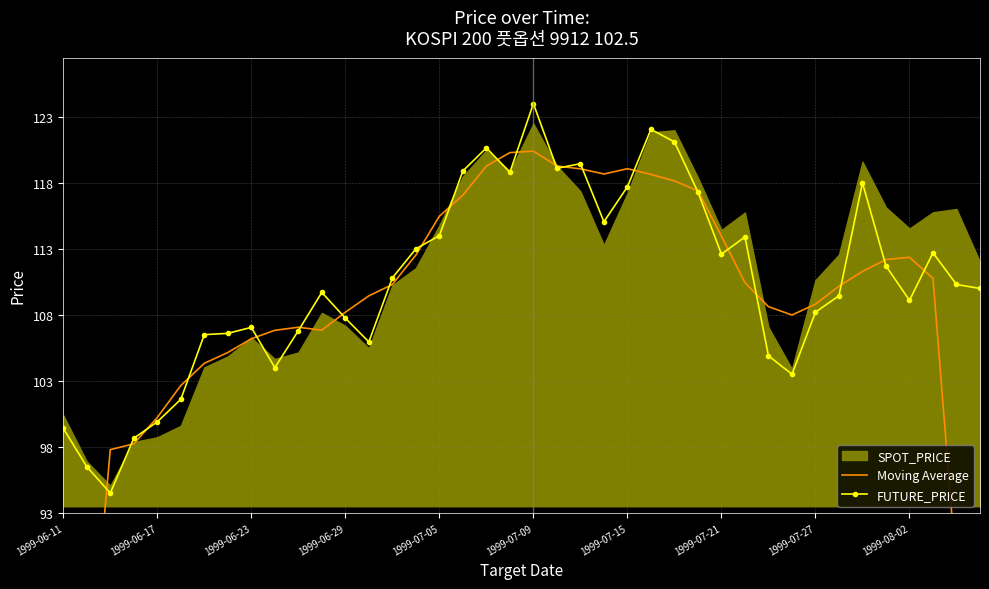

How many data points in Moving Average are less than 110?

19